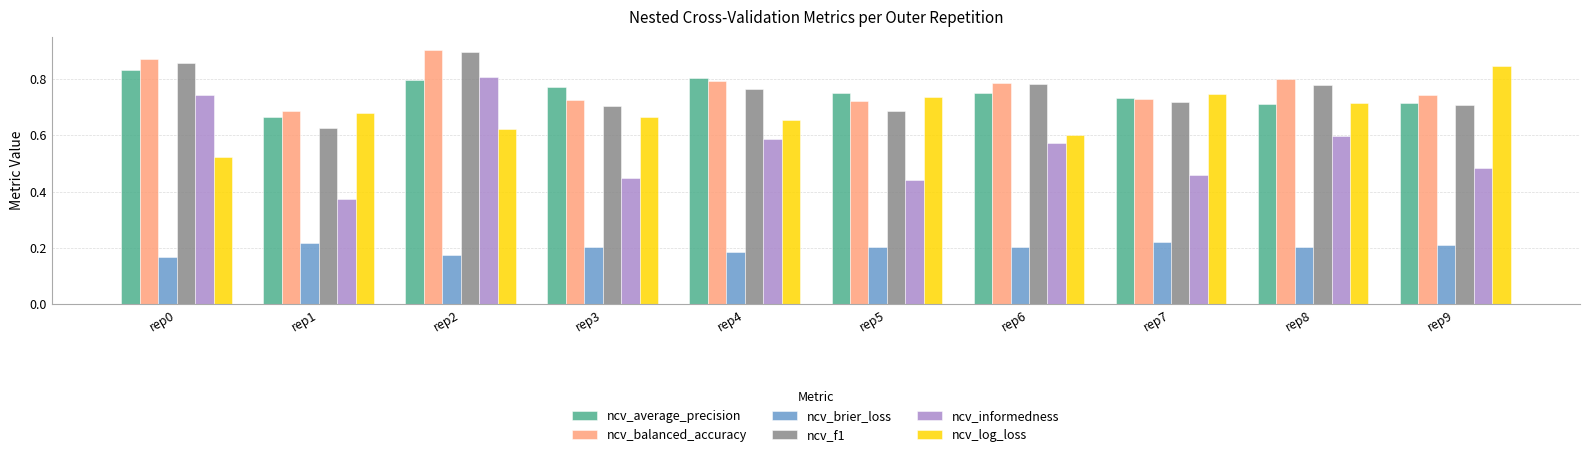

At which category does the chart reach its peak across all series?

rep2